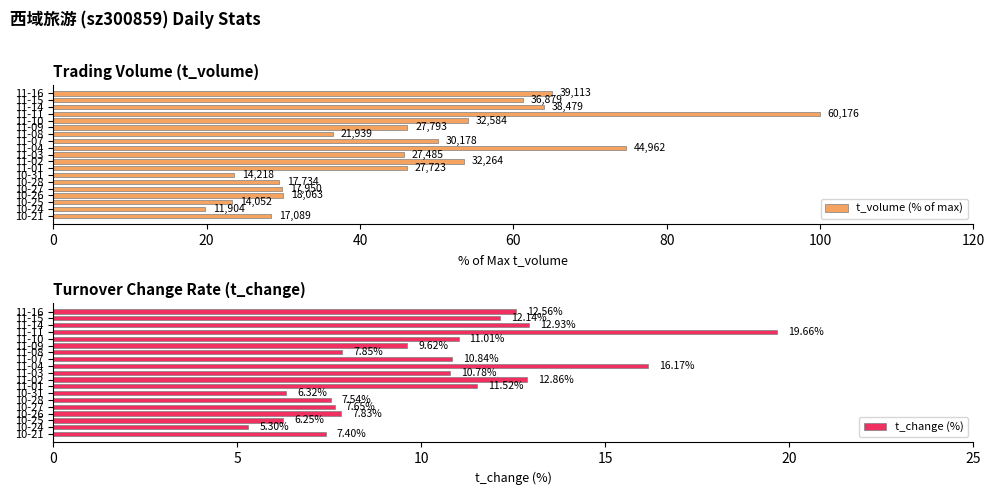

What is the lowest value of the t_change (%) series?

5.3